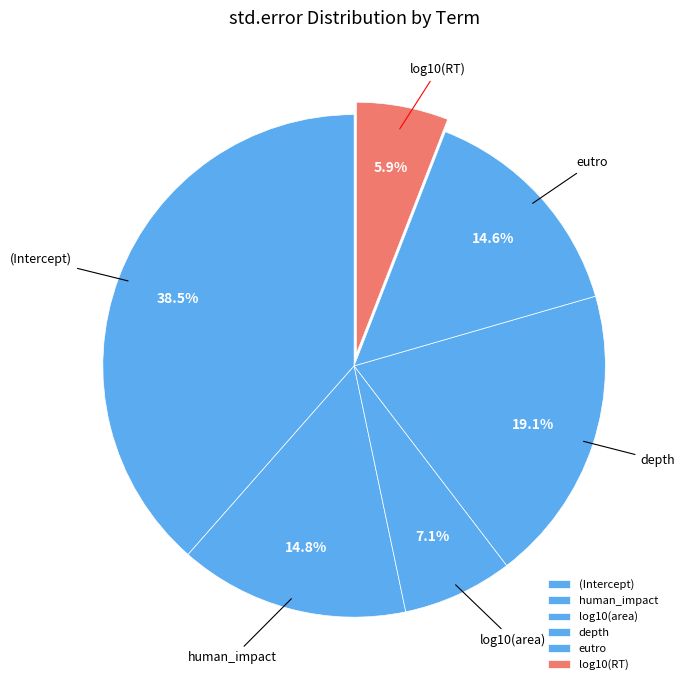

True or false: (Intercept) accounts for 25% of the total.

False